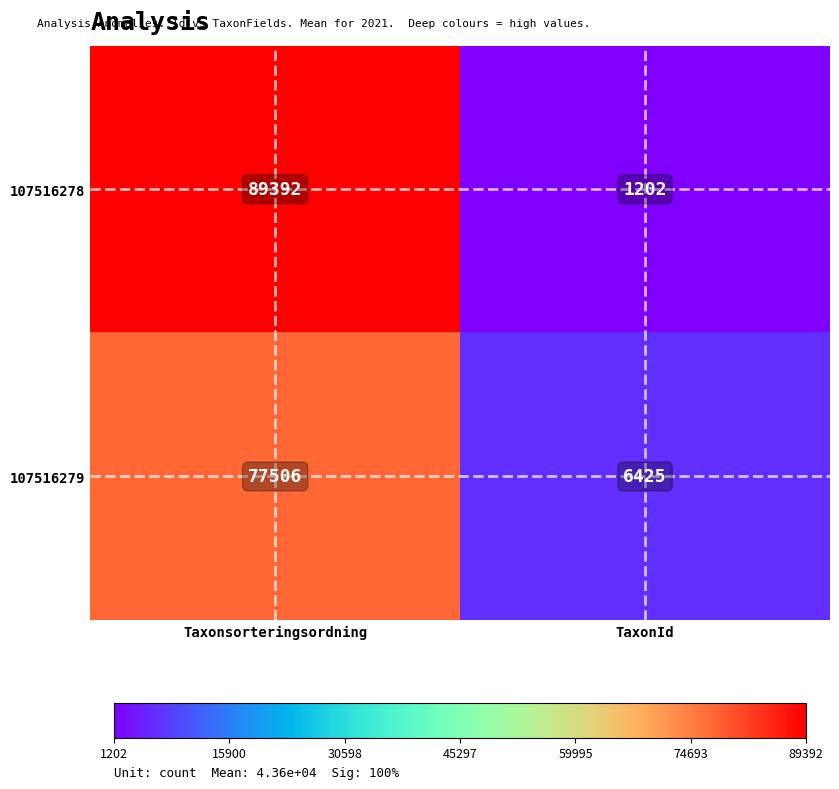

Which series has the largest total across all categories?

107516278